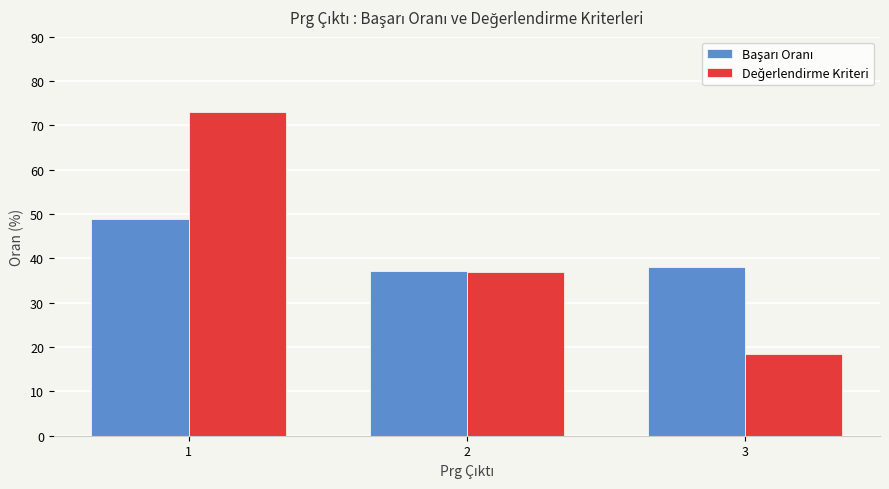

What is the spread (max minus min) of values at 3?

19.6